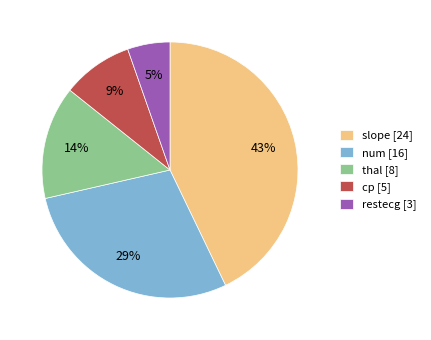

To the nearest percent, what is the average slice percentage?

20%